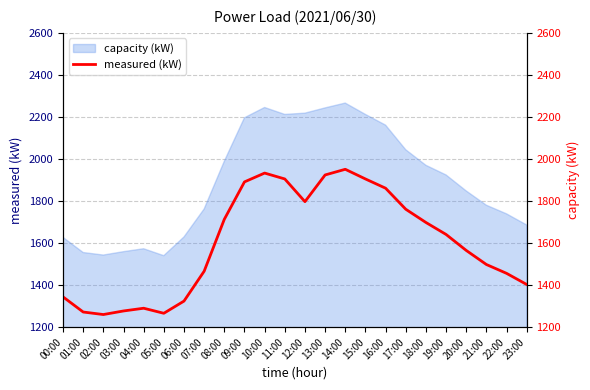

Is it true that the value at 08:00 is 1713?

True